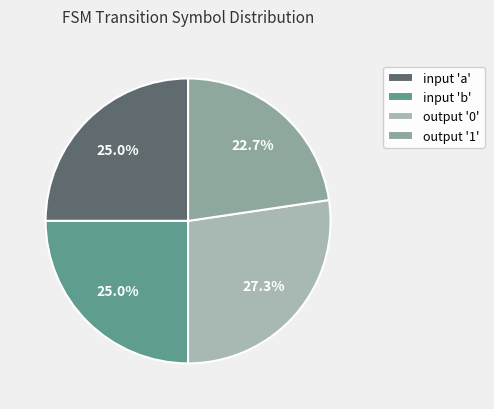

How many slices are in this pie chart?

4